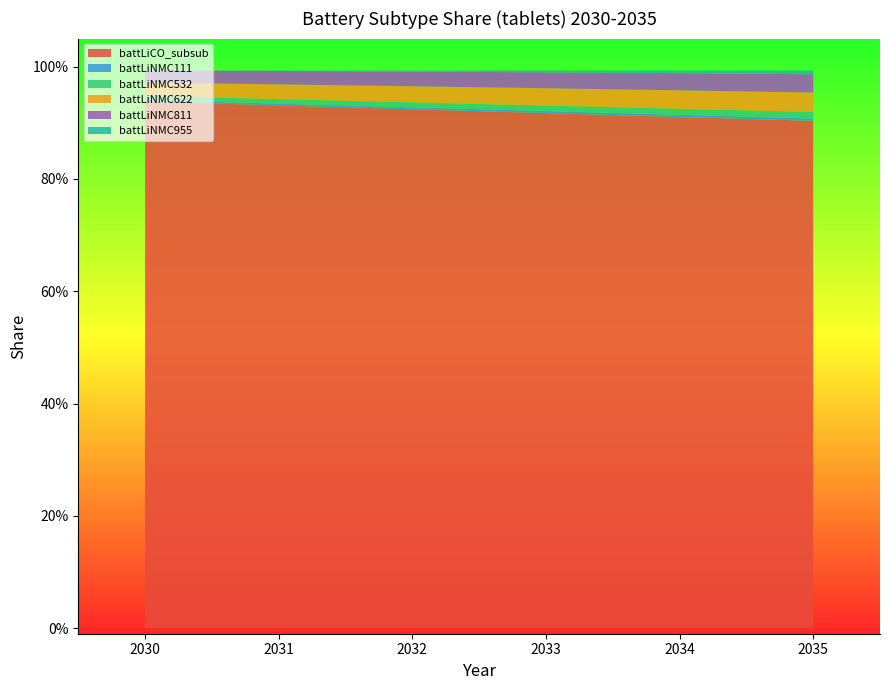

Reading left to right, extract all data points from this chart.

battLiCO_subsub: 2030=0.9	2031=0.9	2032=0.9	2033=0.9	2034=0.9	2035=0.9
battLiNMC111: 2030=0.0	2031=0.0	2032=0.0	2033=0.0	2034=0.0	2035=0.0
battLiNMC532: 2030=0.0	2031=0.0	2032=0.0	2033=0.0	2034=0.0	2035=0.0
battLiNMC622: 2030=0.0	2031=0.0	2032=0.0	2033=0.0	2034=0.0	2035=0.0
battLiNMC811: 2030=0.0	2031=0.0	2032=0.0	2033=0.0	2034=0.0	2035=0.0
battLiNMC955: 2030=0.0	2031=0.0	2032=0.0	2033=0.0	2034=0.0	2035=0.0